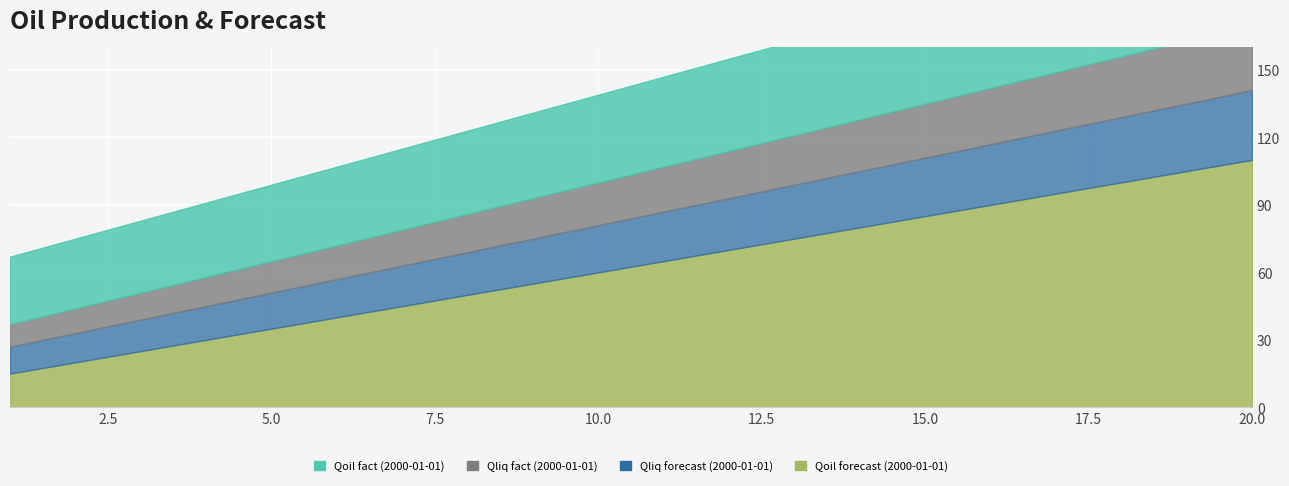

True or false: Qliq forecast (2000-01-01) has a value of 46 at 16.

False